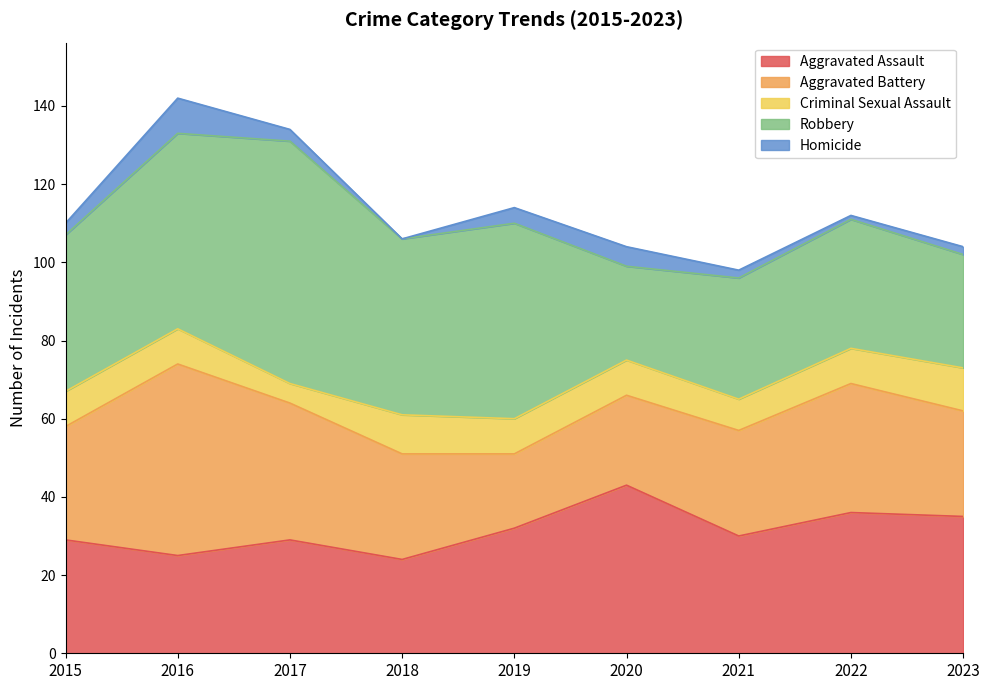

The Robbery series shows 21 at 2022. True or false?

False